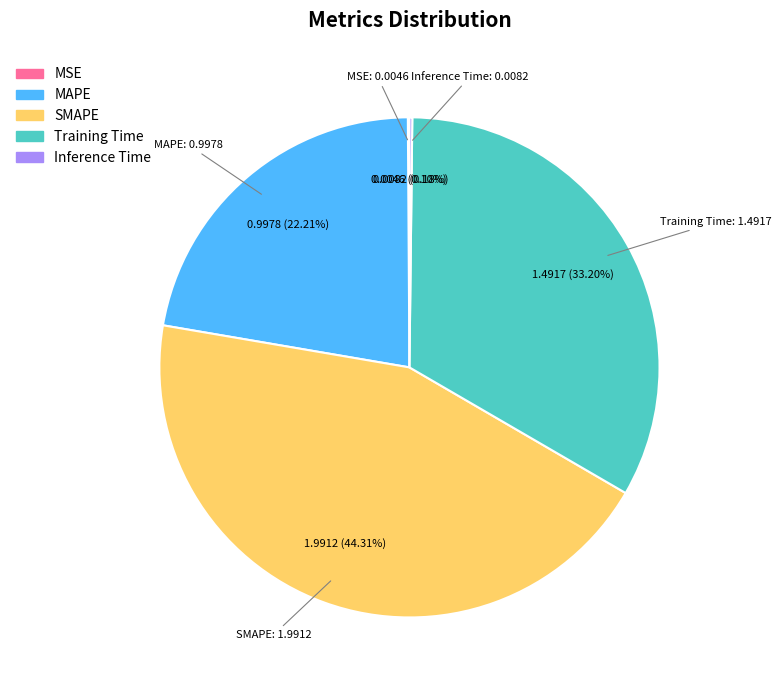

Between Training Time and SMAPE, which is larger?

SMAPE